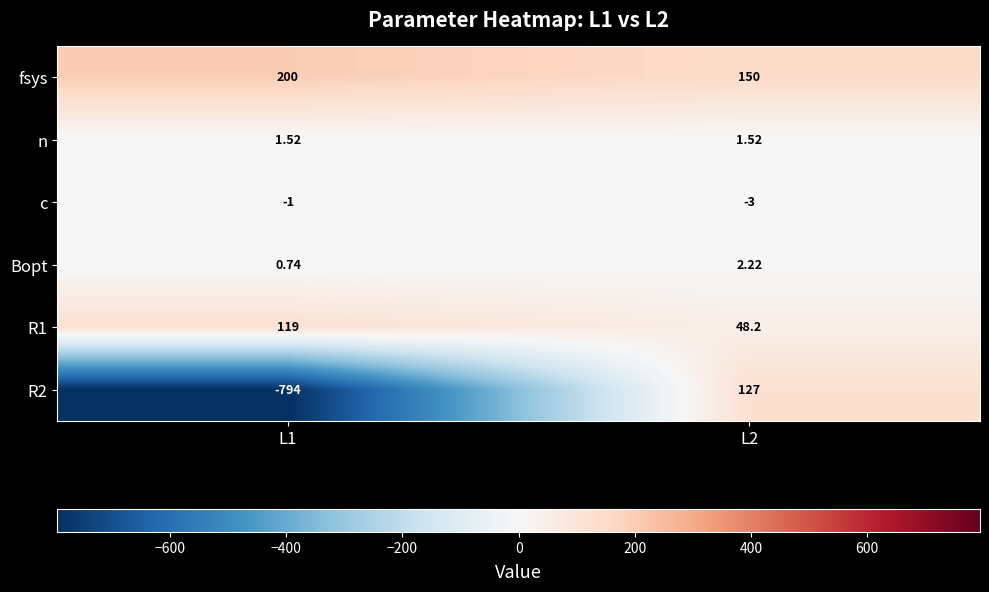

Is the value of R1 at L2 greater than the value of fsys at L1?

No